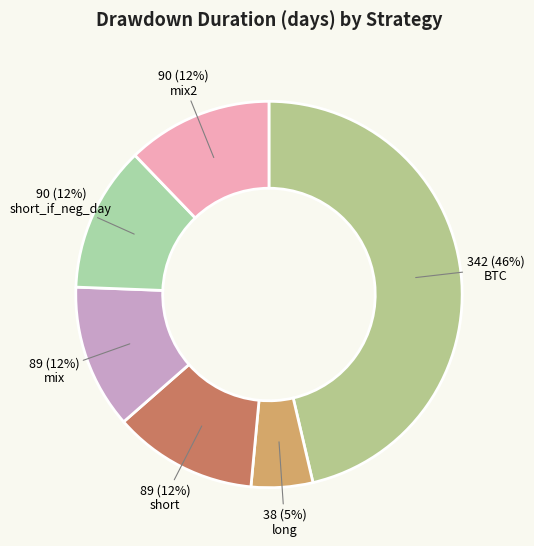

To the nearest percent, what is the difference between the BTC and long slice percentages?

41%